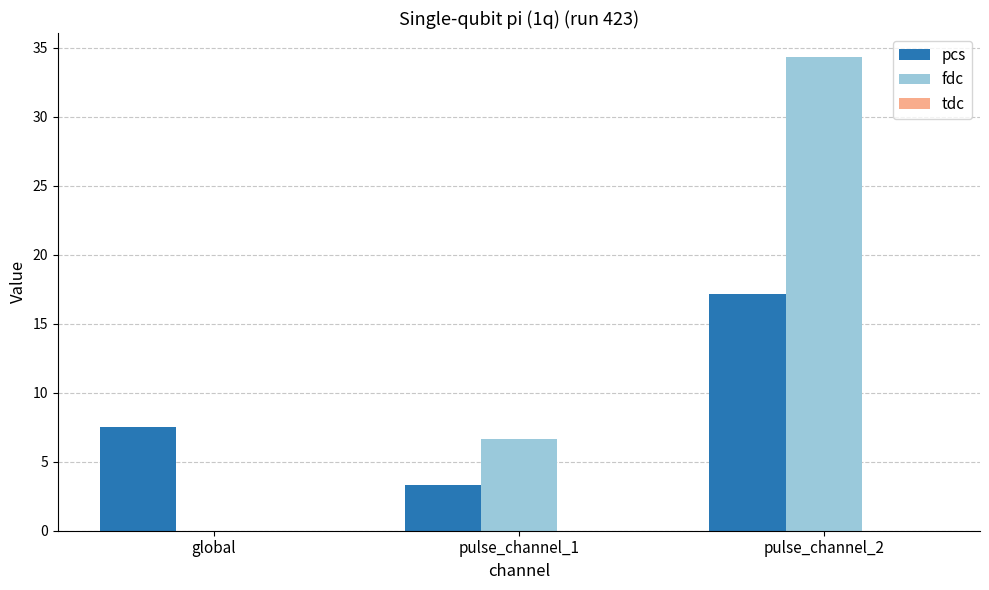

The fdc series shows 34.4 at pulse_channel_2. True or false?

True